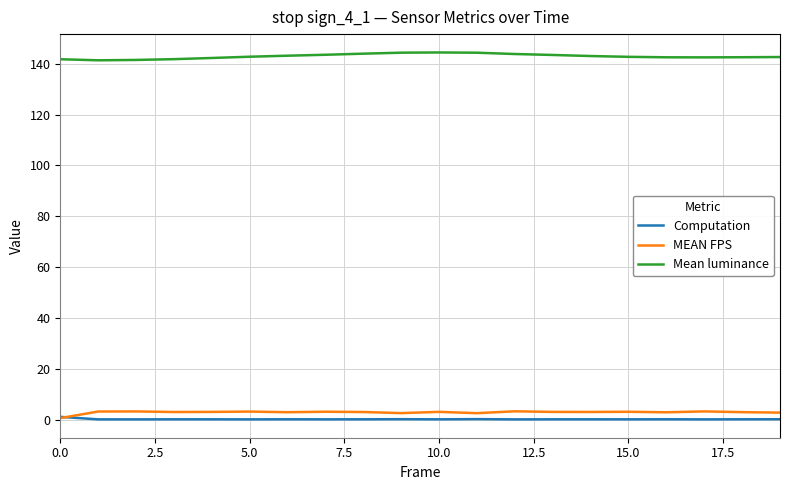

Which series has the largest total across all categories?

Mean luminance